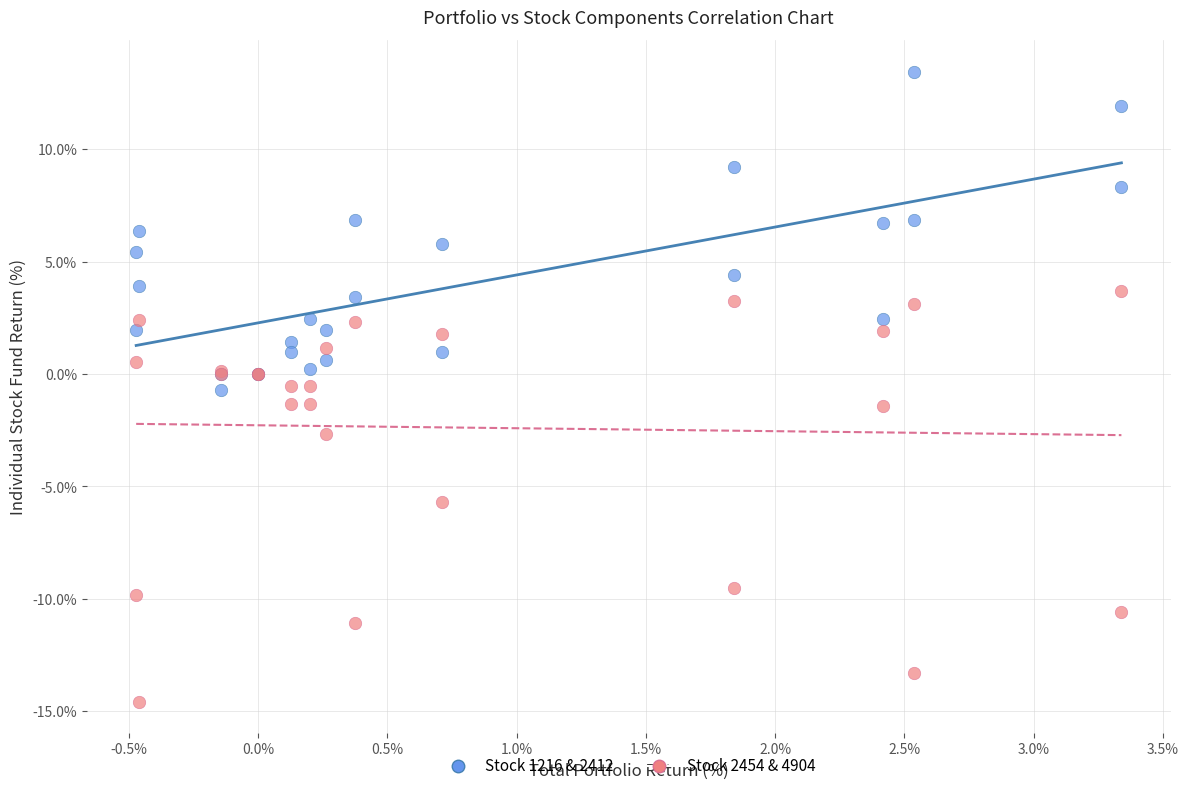

In the Stock 2454 & 4904 series, what Y value is closest to -5?

-5.7